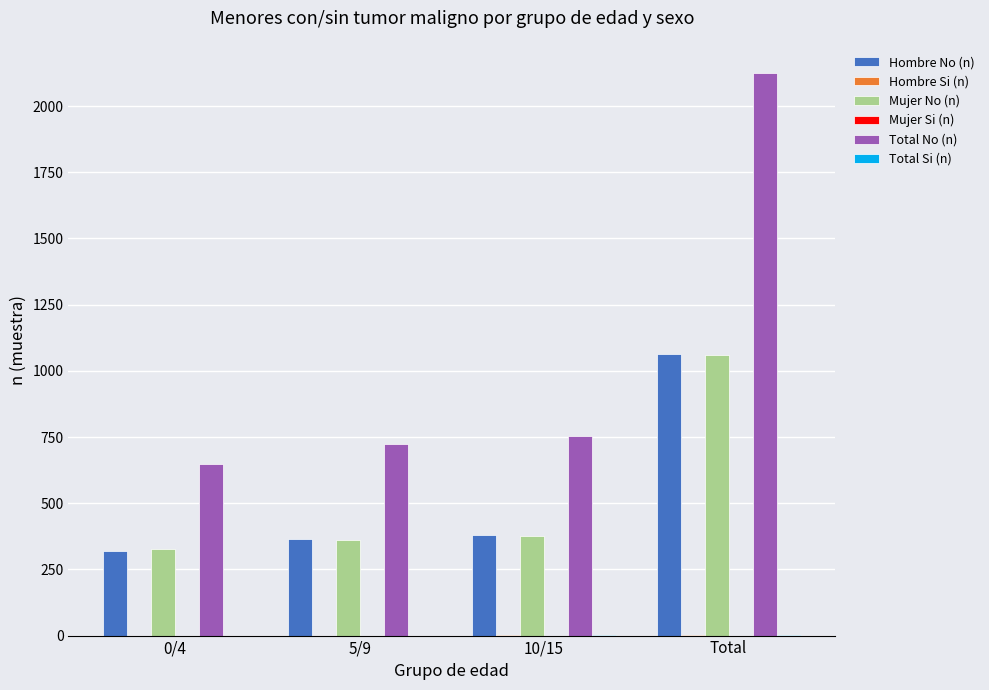

Between 10/15 and Total, which series saw the biggest shift?

Total No (n)